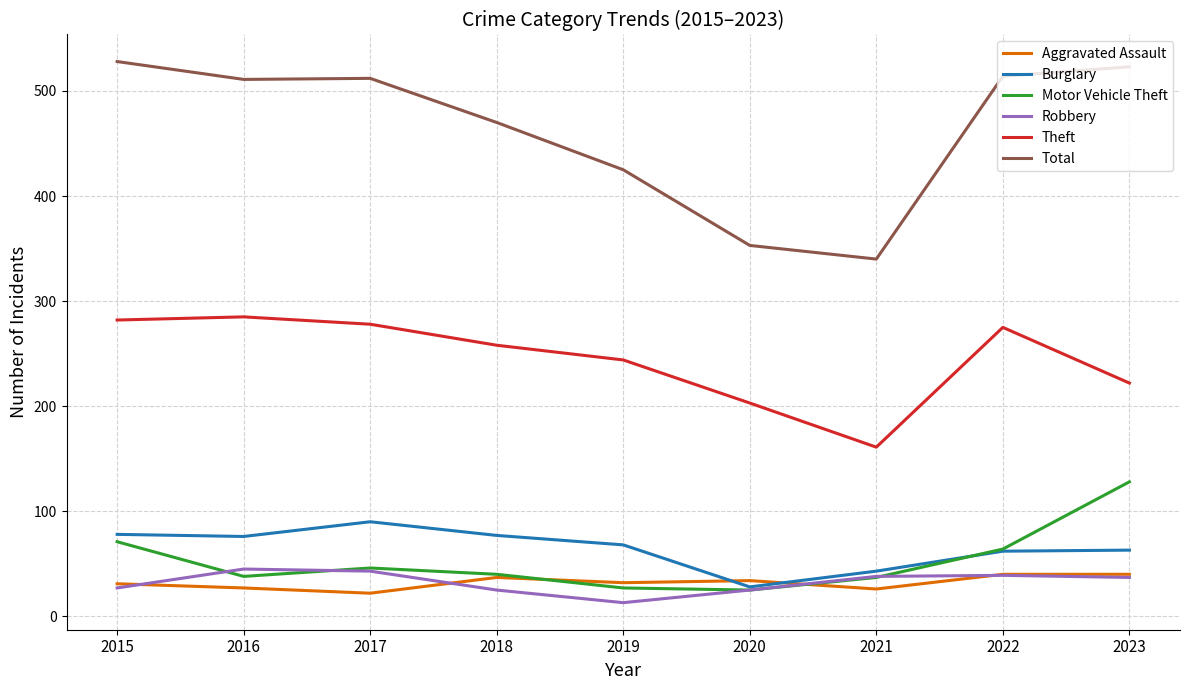

What is the spread (max minus min) of values at 2021?

314